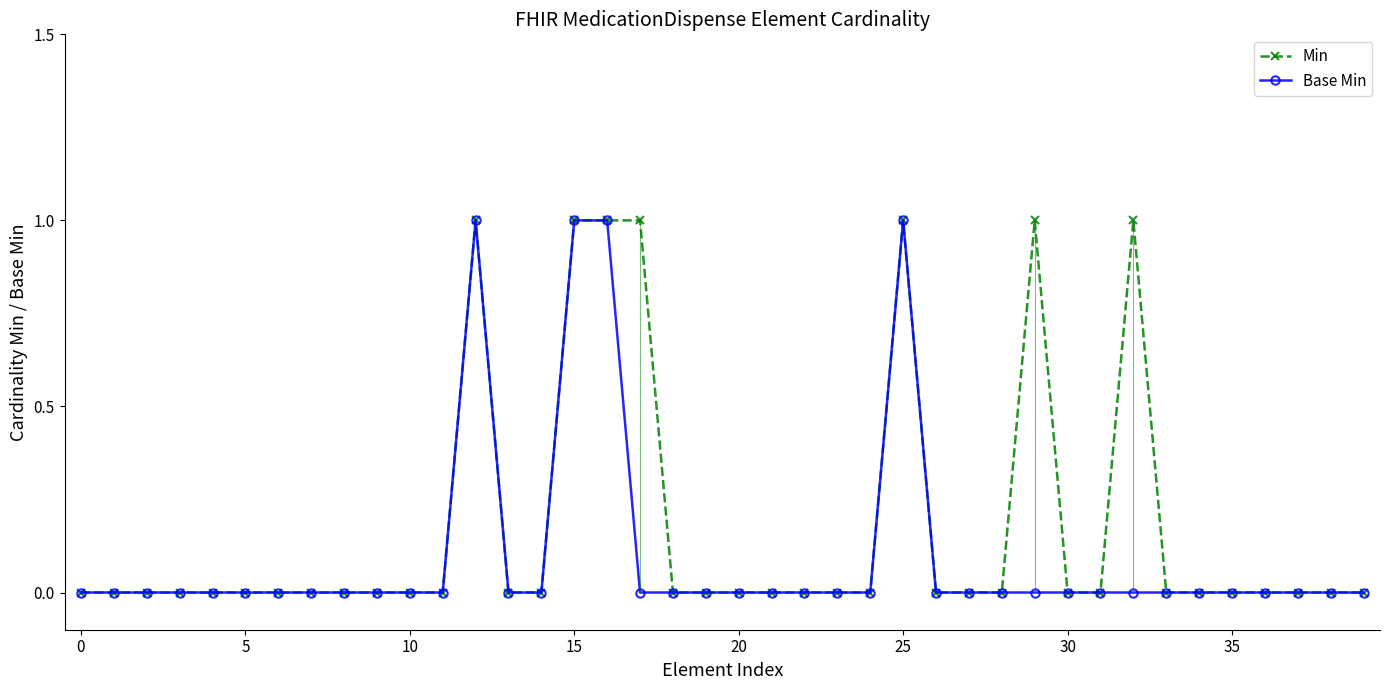

True or false: Min has a value of 0 at 21.

True